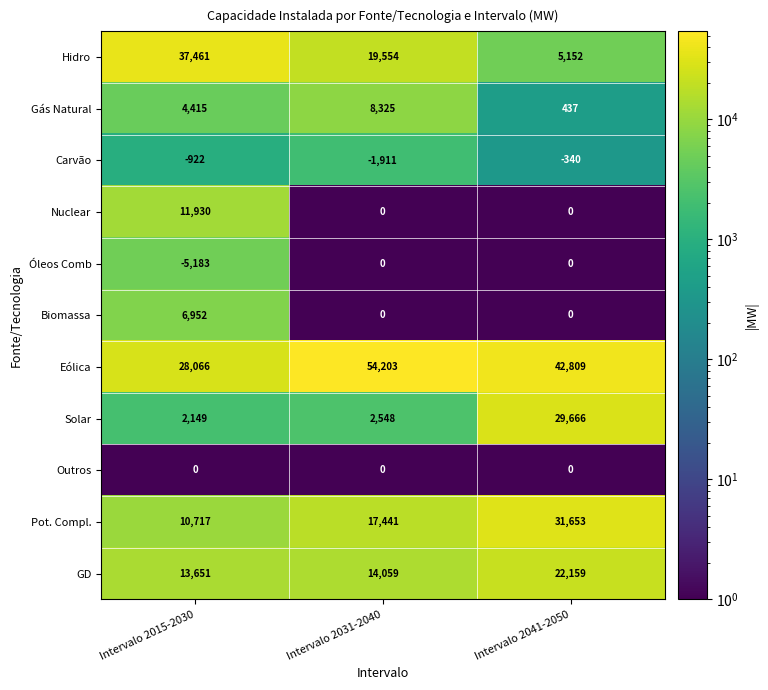

What is the difference between the highest and lowest values at Intervalo 2015-2030?

42644